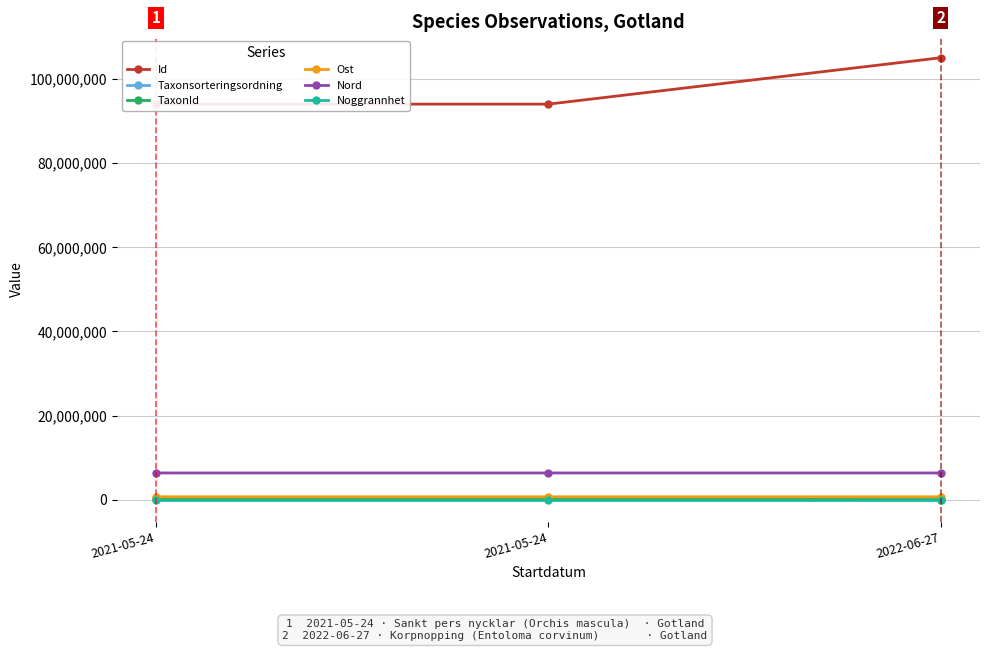

Where is Id nearest to the value 99523550?

2021-05-24